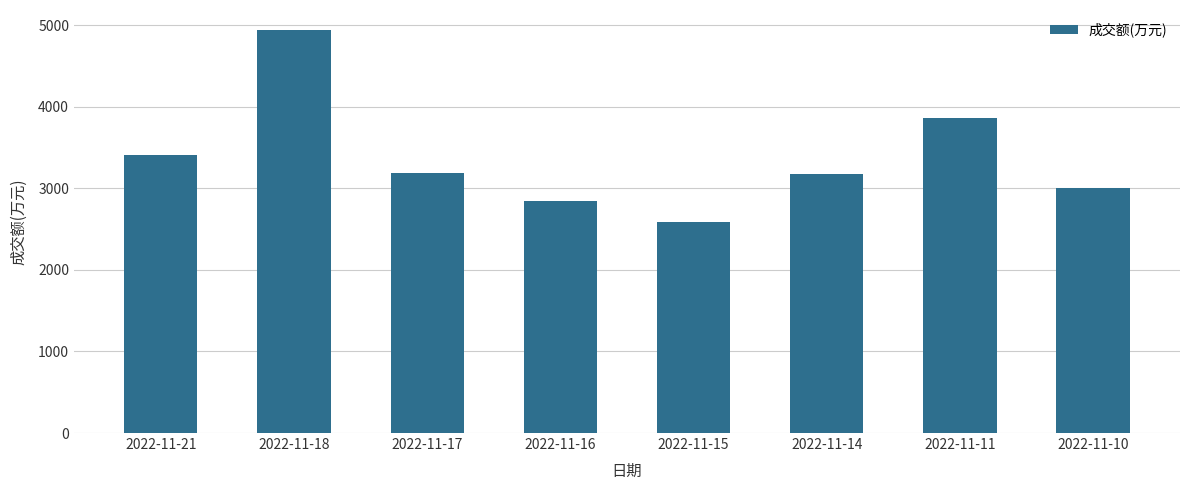

What is the difference between the second highest and minimum values?

1275